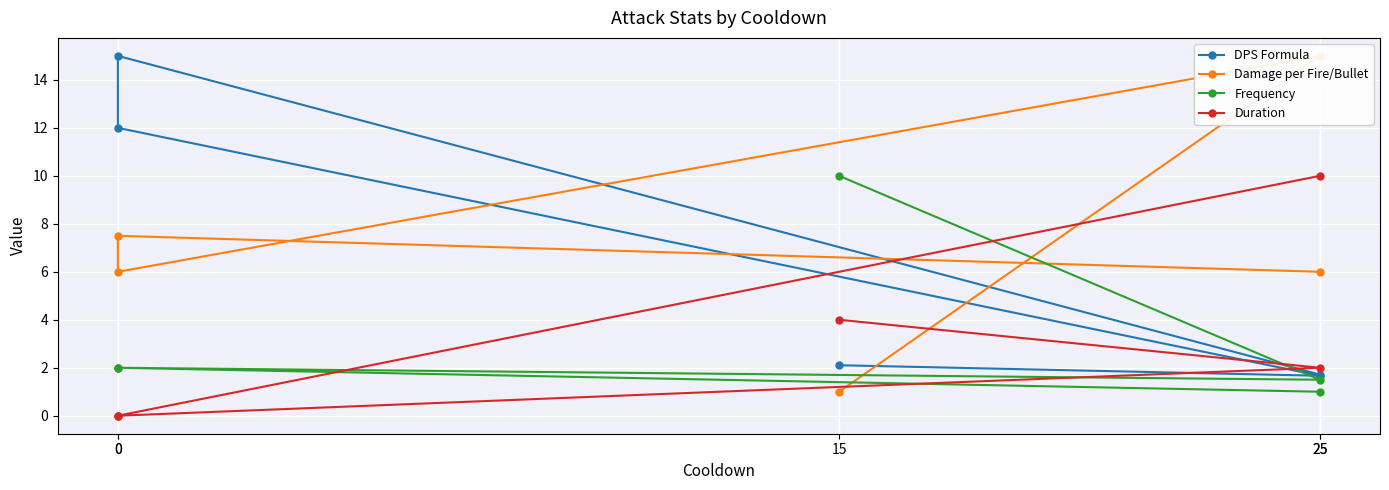

True or false: Duration and DPS Formula intersect in this chart.

True